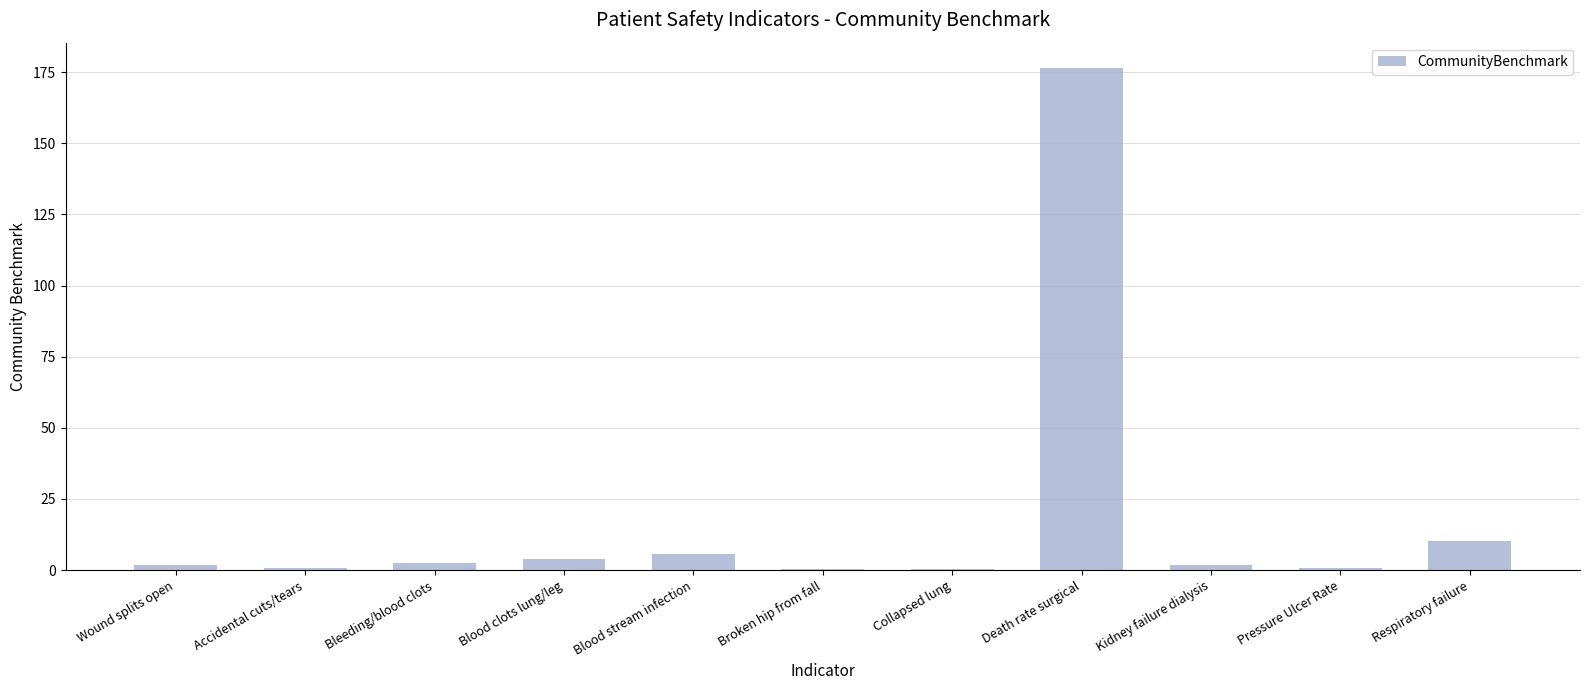

Read the value at Death rate surgical.

176.6